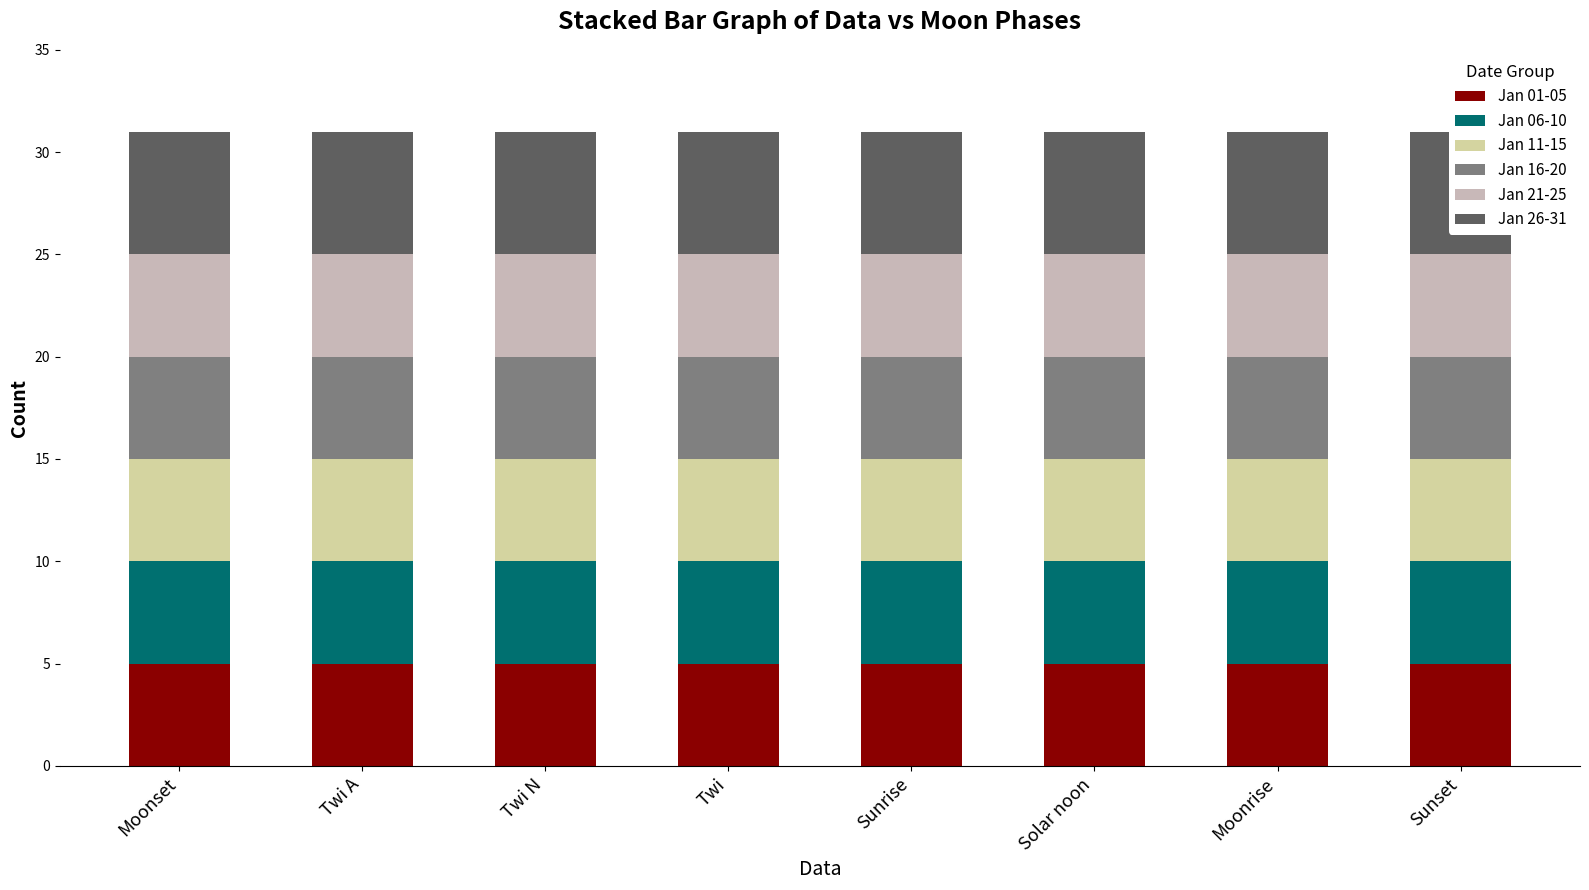

Which label corresponds to the largest value in the chart?

Moonset